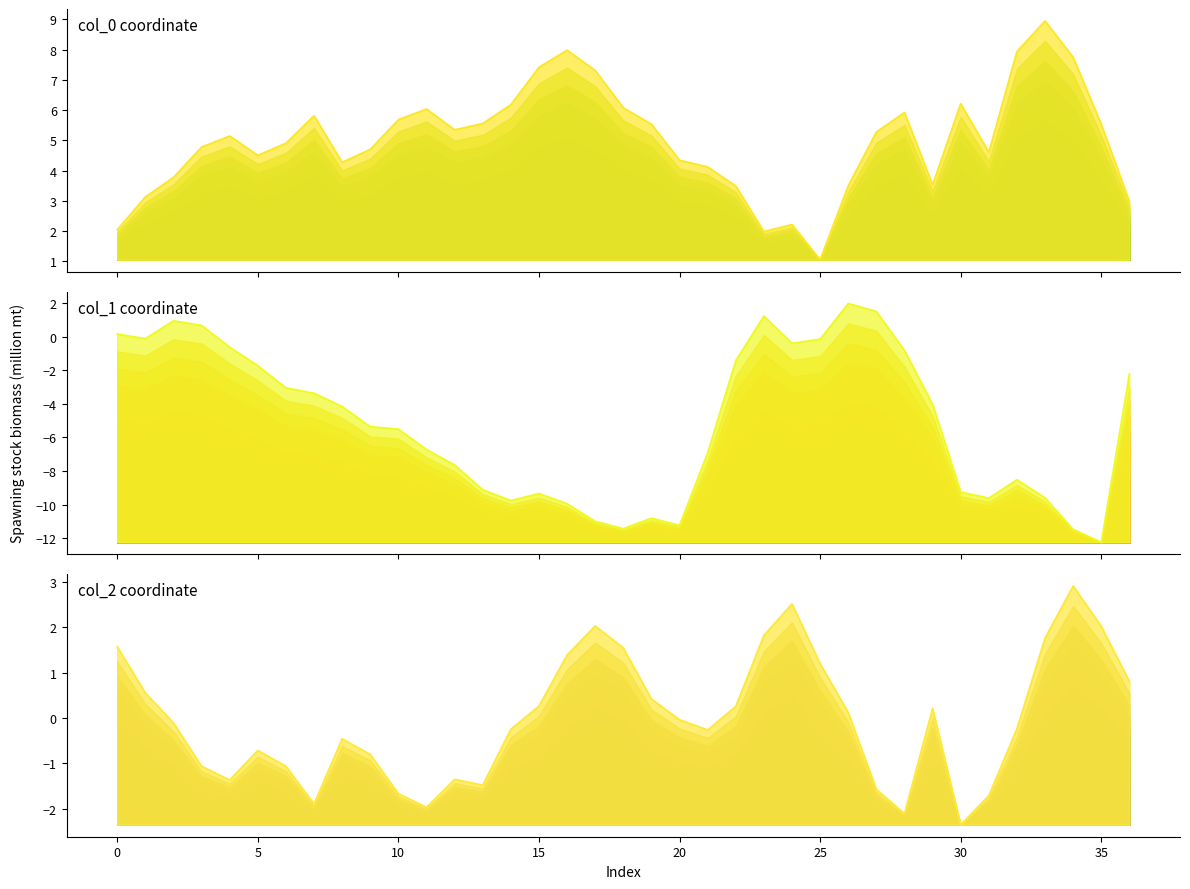

How many positive values does the col_1 series have?

6